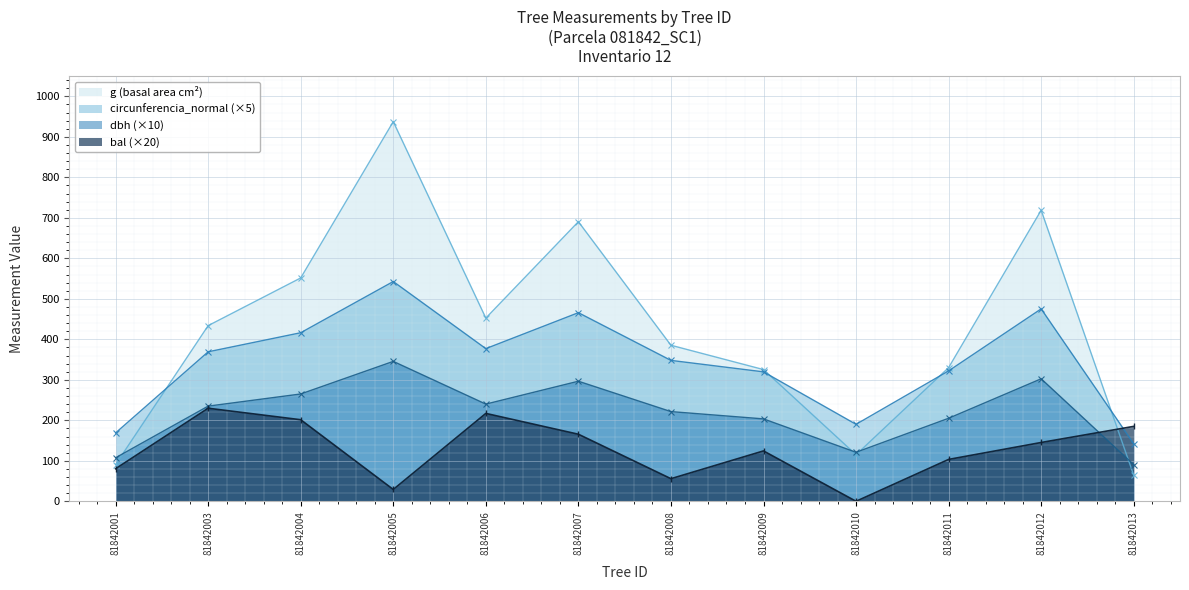

Is the value of circunferencia_normal at 81842013 greater than the value of g at 81842005?

No